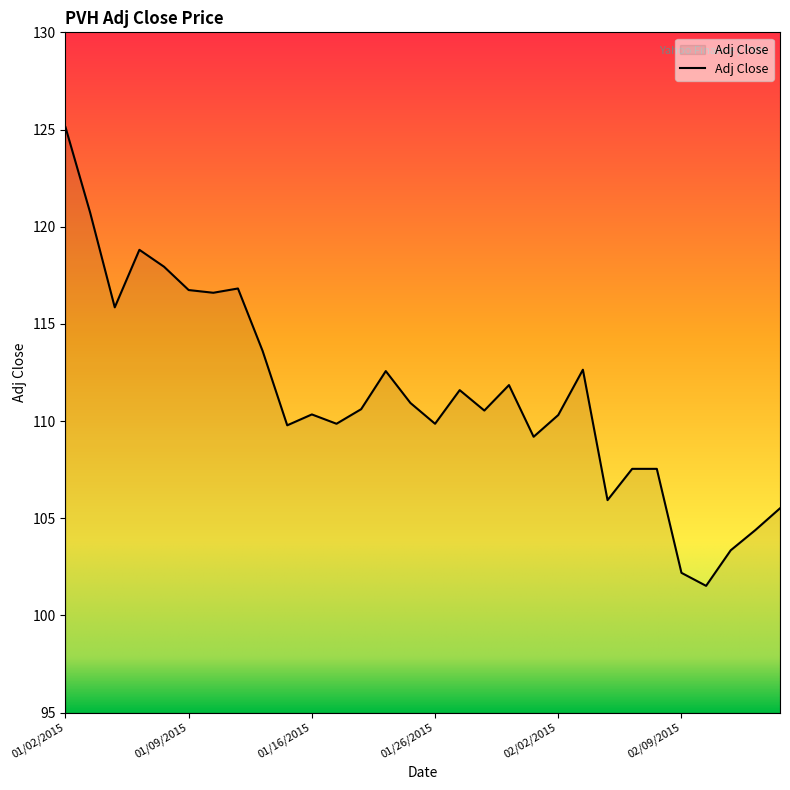

What is the maximum value shown in the chart?

125.1